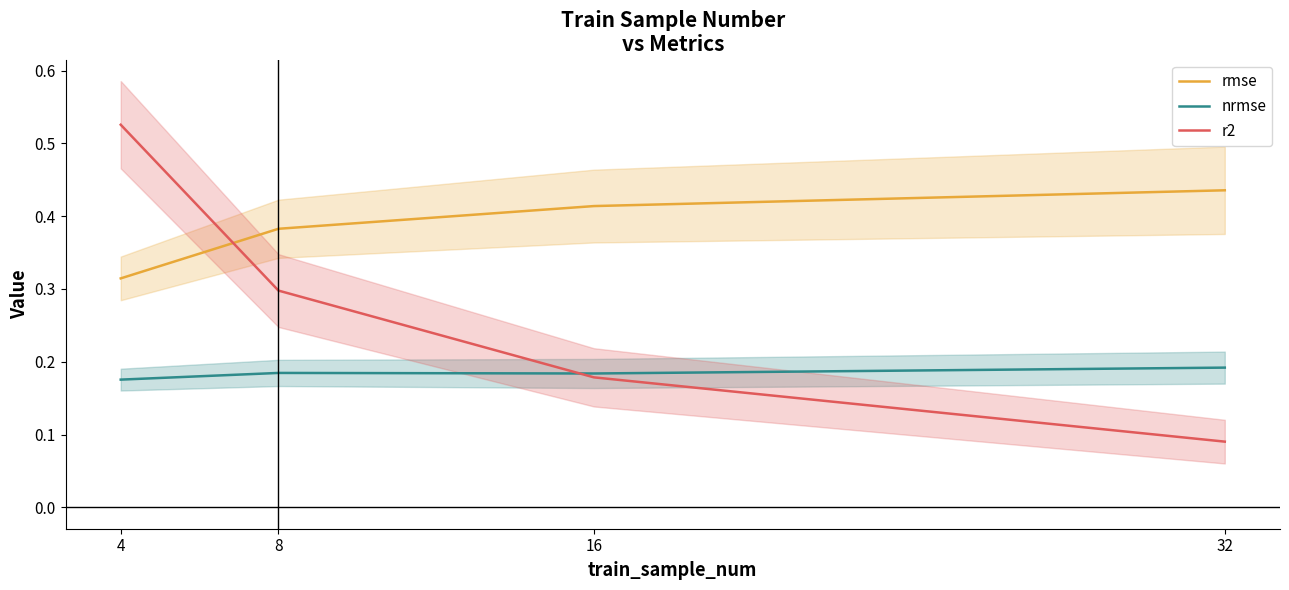

Is the value of r2 at 4 greater than the value of rmse at 4?

Yes